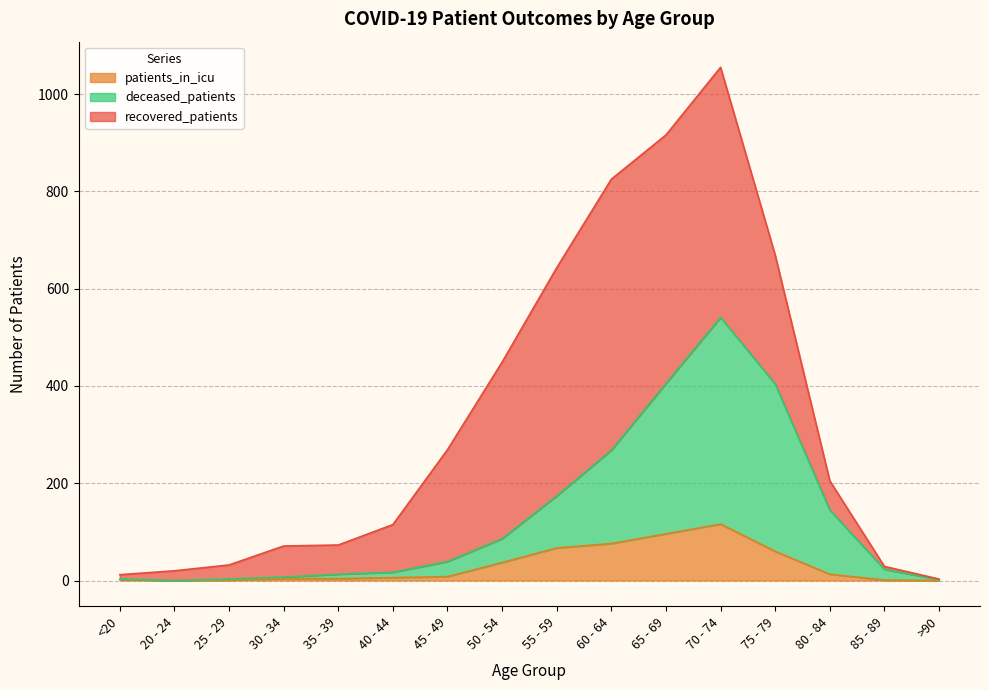

What position from the left is 40 - 44?

6